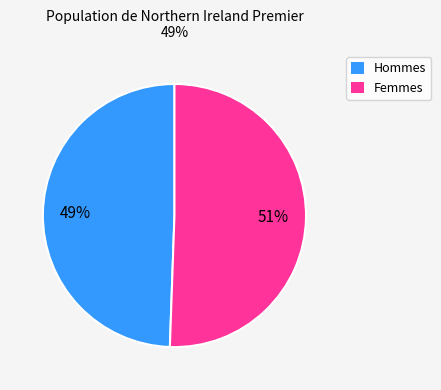

To the nearest percent, what is the average slice percentage?

50%